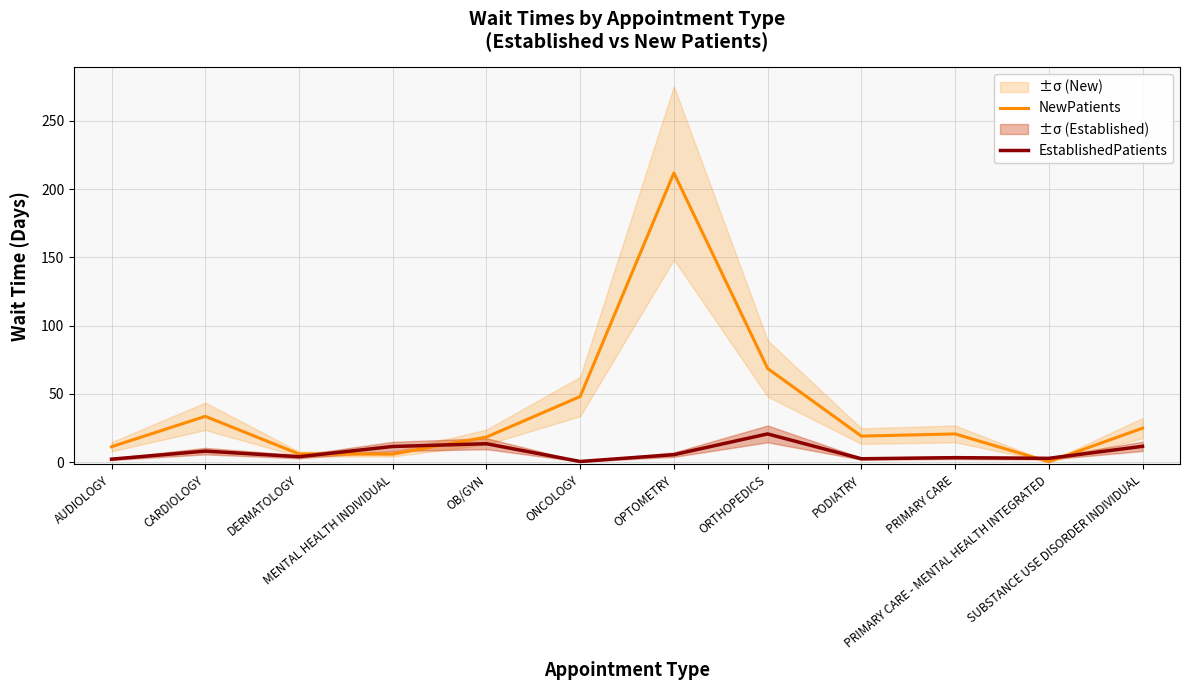

What is the spread (max minus min) of values at ORTHOPEDICS?

48.0